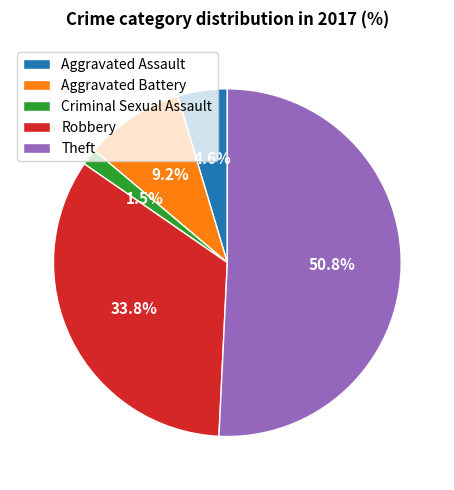

Count the number of slices in the pie.

5